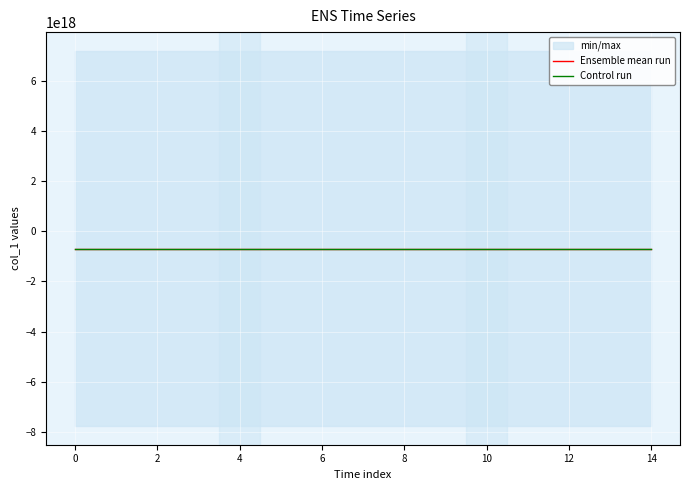

The Control run series shows -464957338124438400 at 0. True or false?

False